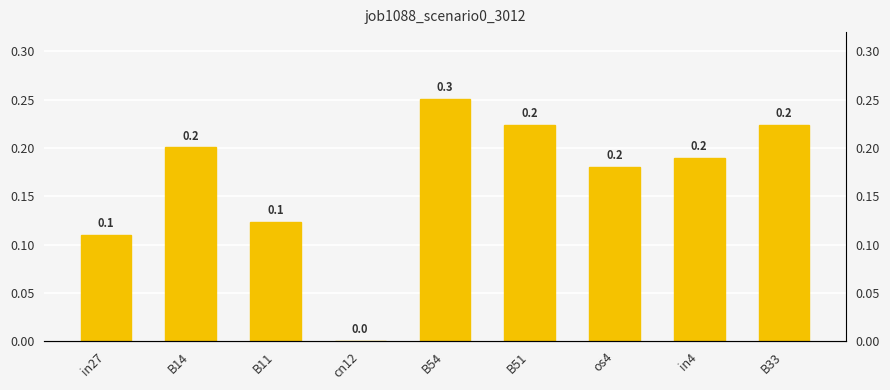

Rank the categories by value from lowest to highest.

cn12, in27, B11, os4, in4, B14, B51, B33, B54